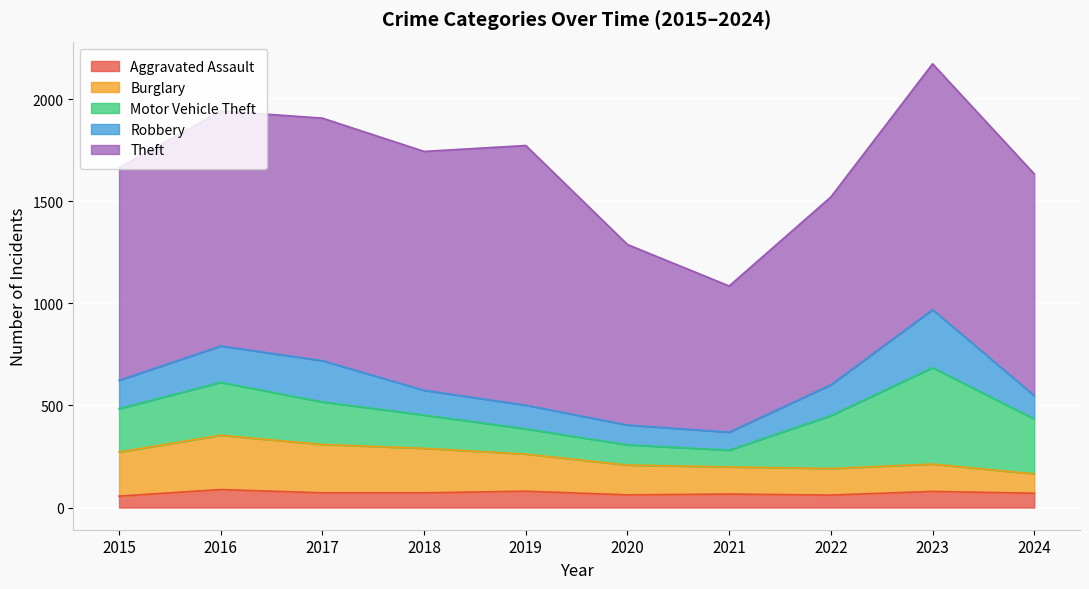

List the series in order of their peak value, highest first.

Theft, Motor Vehicle Theft, Robbery, Burglary, Aggravated Assault